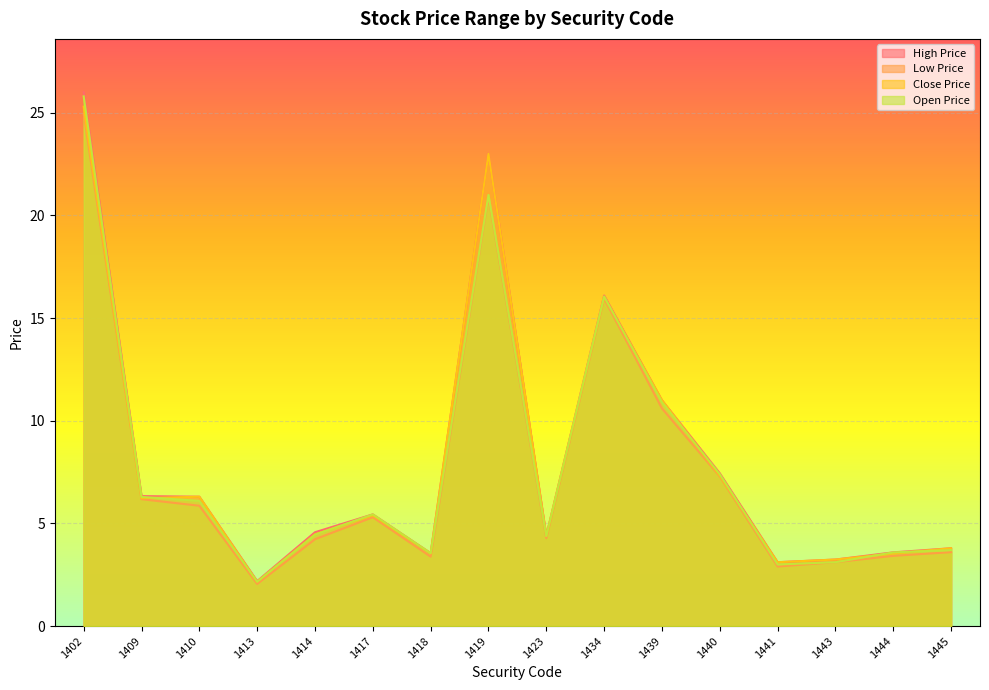

What is the average value of the Open Price series?

7.9